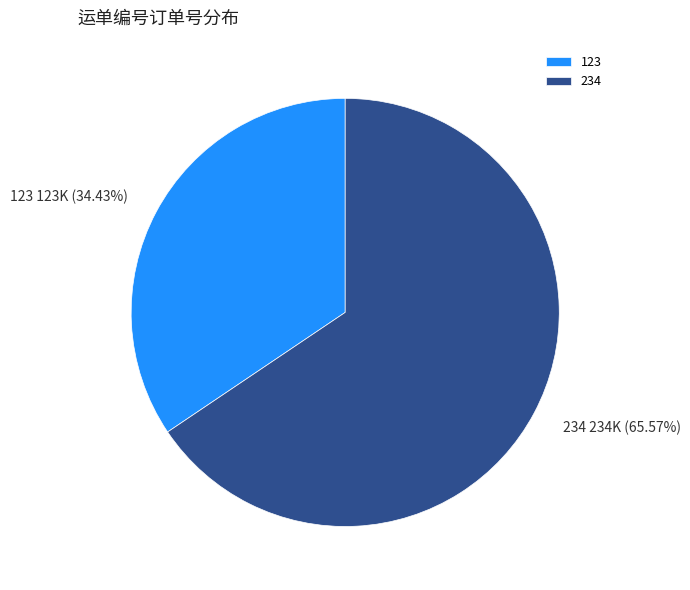

What is the smallest slice in the pie chart?

123